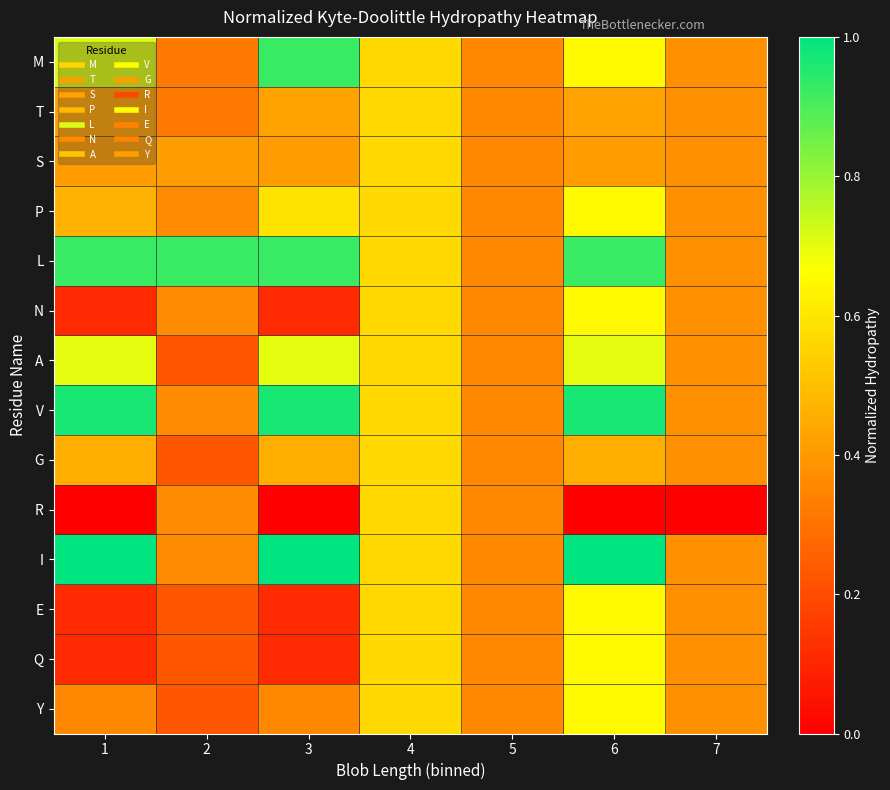

Between 3 and 7, which series saw the biggest shift?

I